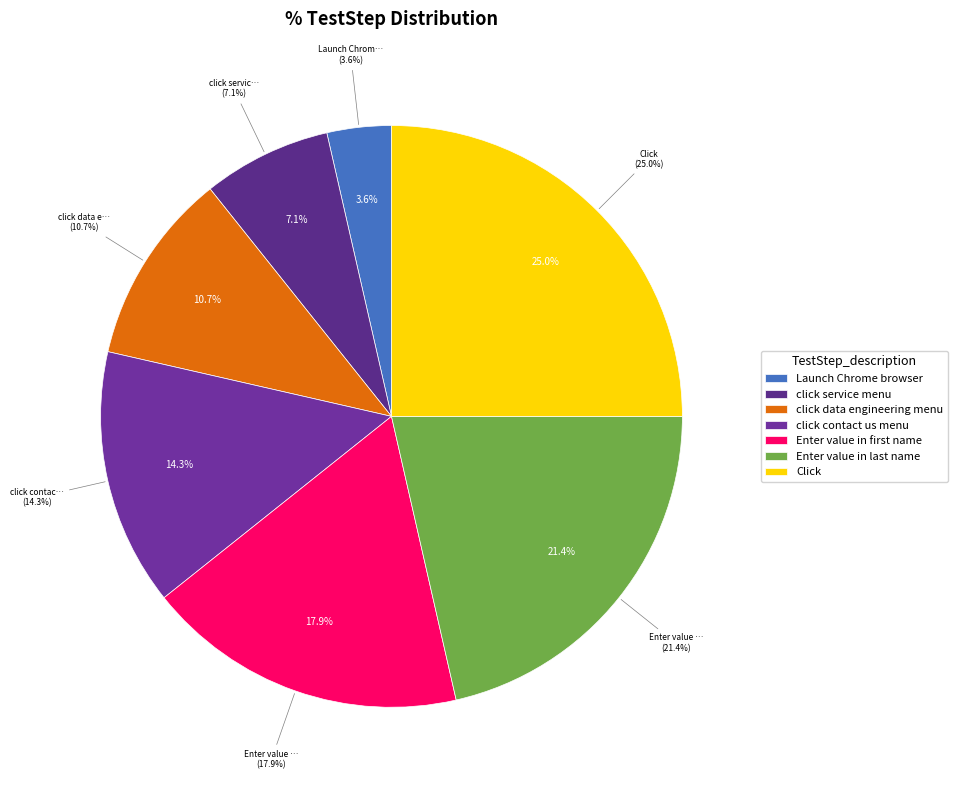

Rank the categories by value from highest to lowest.

Click, Enter value in last name, Enter value in first name, click contact us menu, click data engineering menu, click service menu, Launch Chrome browser